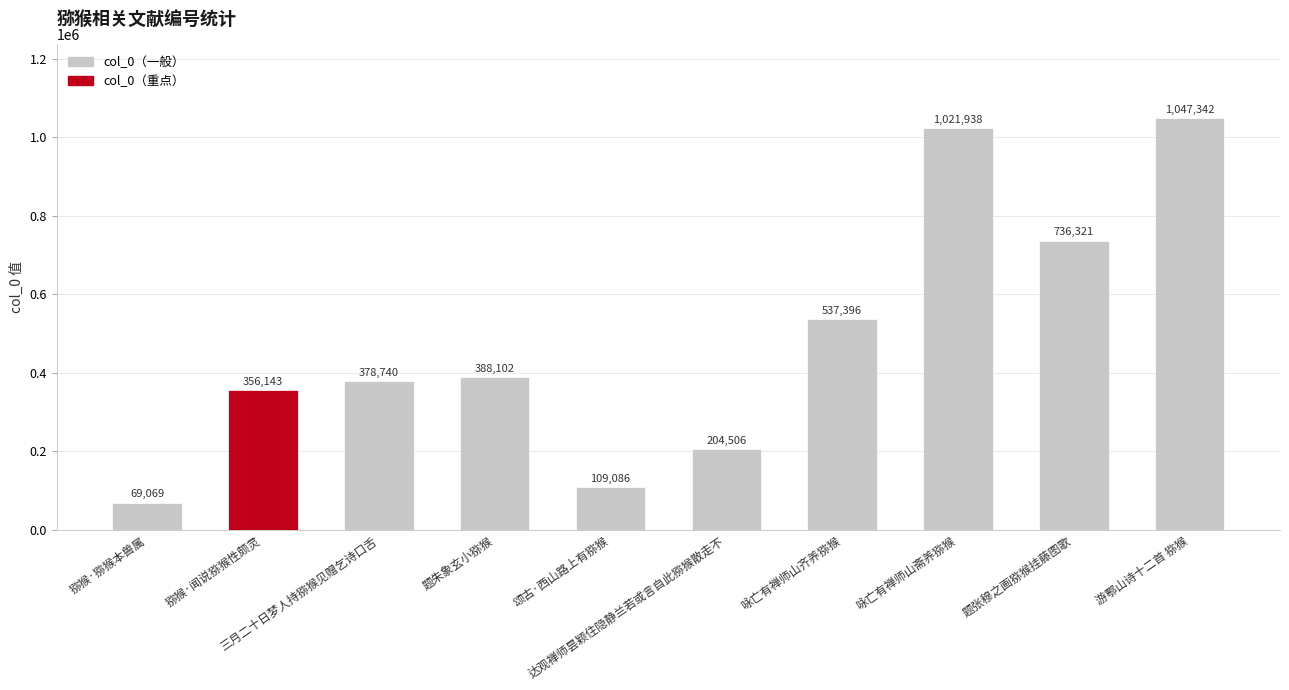

Reading left to right, what are all the values shown in this chart?

猕猴·猕猴本兽属=69069	猕猴·闻说猕猴性颇灵=356143	三月二十日梦人持猕猴见赠乞诗口舌=378740	题朱象玄小猕猴=388102	颂古·西山路上有猕猴=109086	达观禅师昙颖住隐静兰若或言自此猕猴散走不=204506	咏亡有禅师山齐养猕猴=537396	咏亡有禅师山斋养猕猴=1021938	题张穆之画猕猴挂藤图歌=736321	游鄠山诗十二首 猕猴=1047342